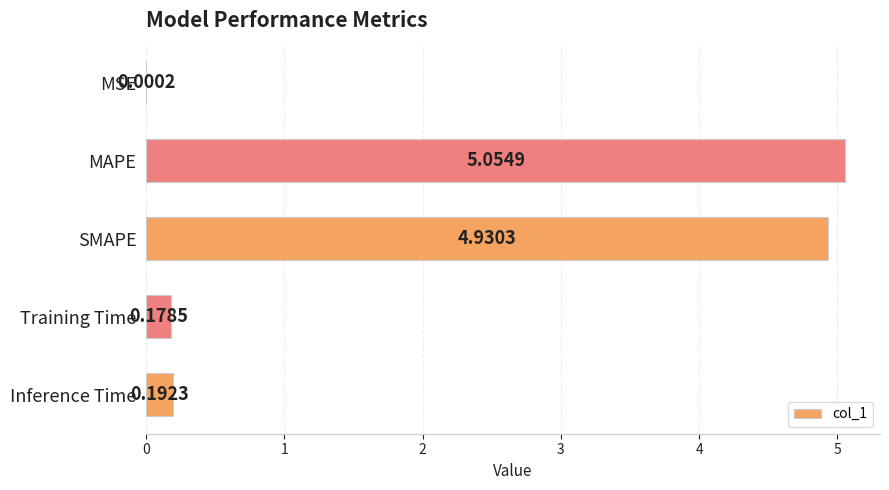

Does the chart contain stacked bars?

No